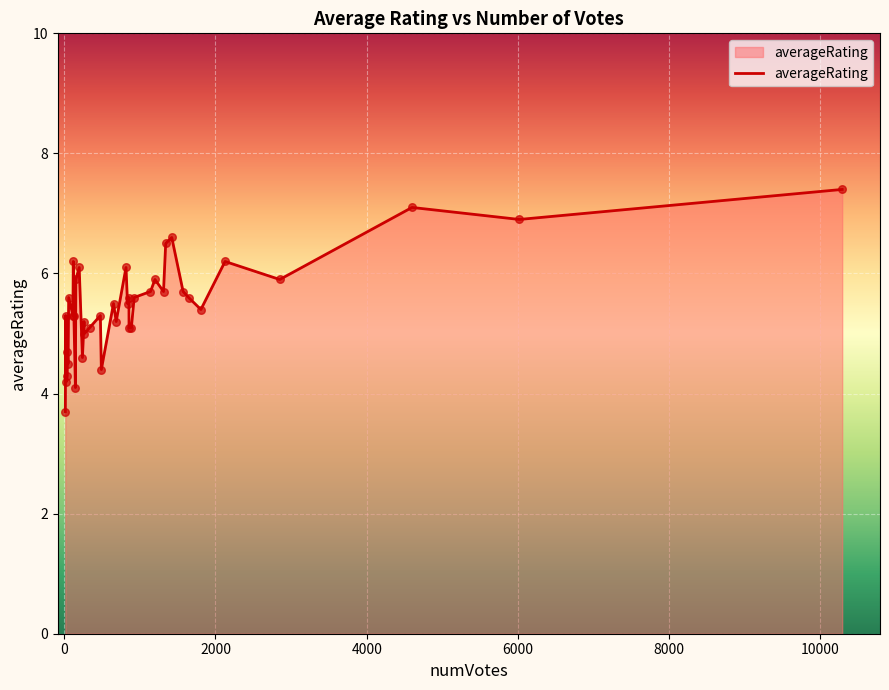

What is the difference between the maximum and minimum values?

3.7